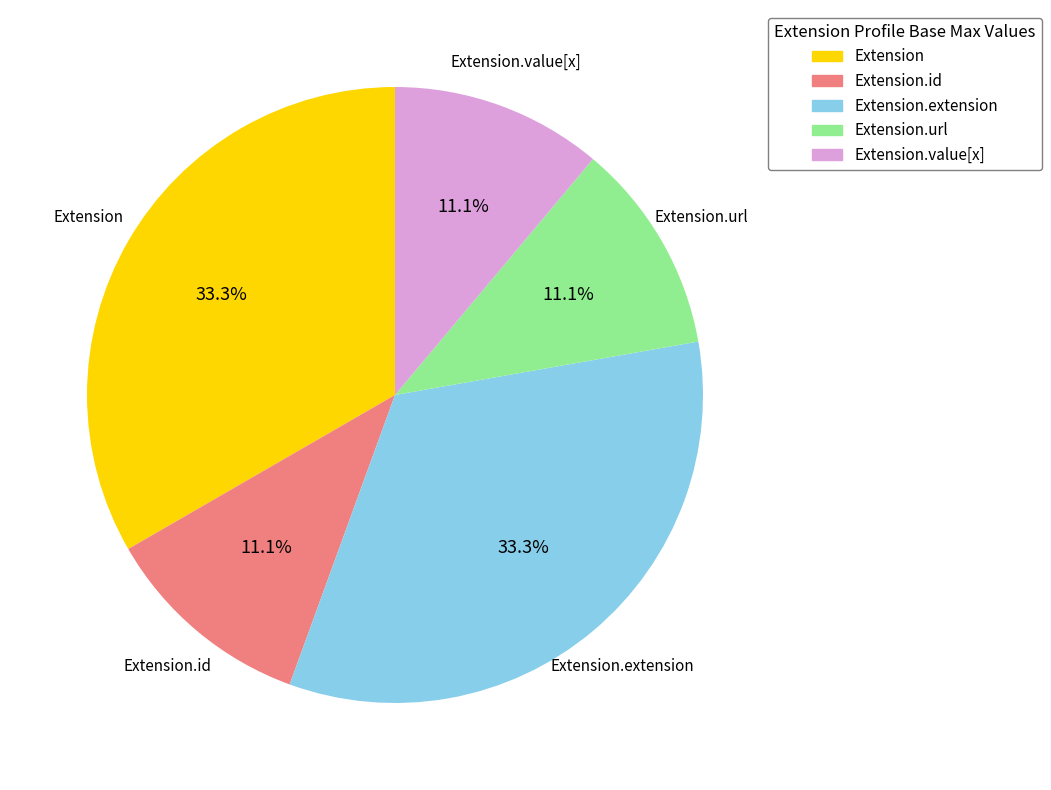

How many segments does this pie chart have?

5